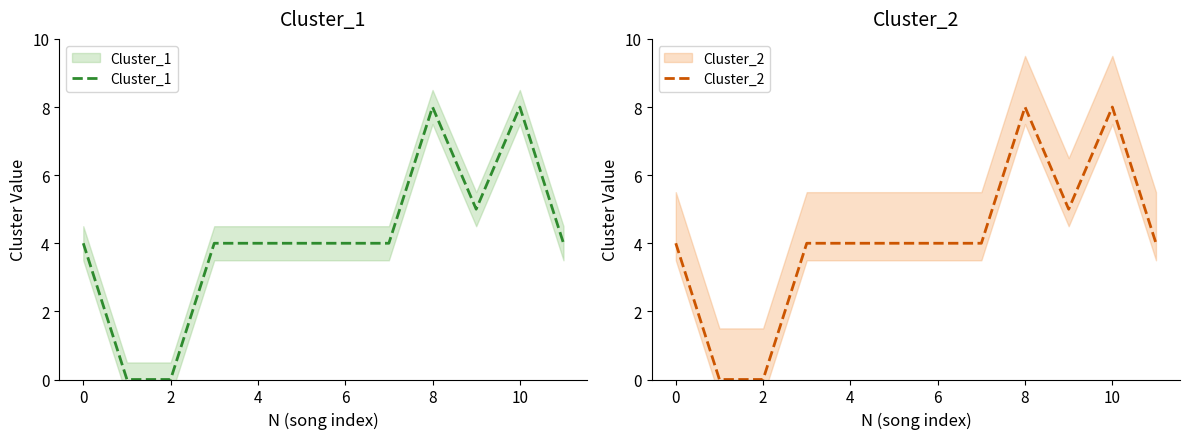

At which category is the sum across all series the highest?

8